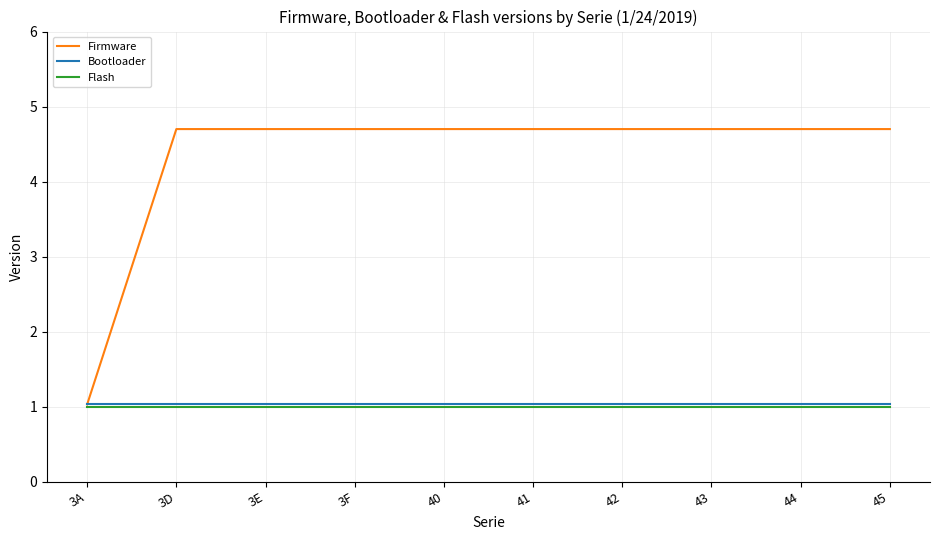

What is the difference between the highest and lowest values at 40?

3.7